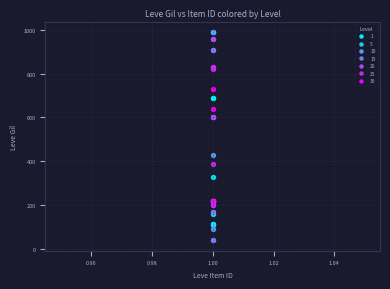

Which series contains the lowest Y value?

15